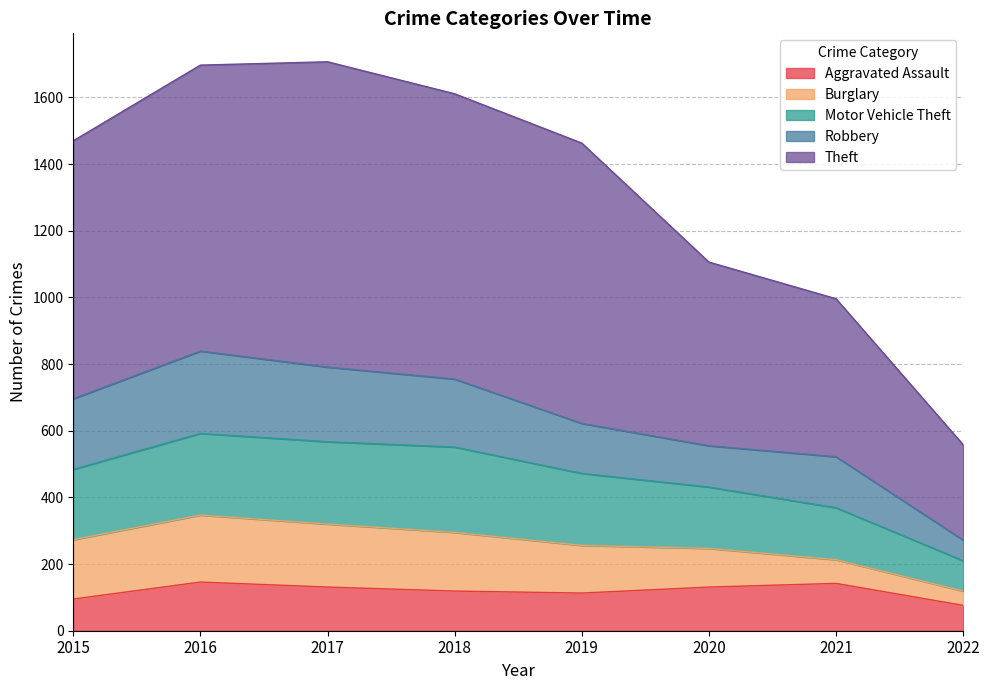

How many data points does each series have?

8